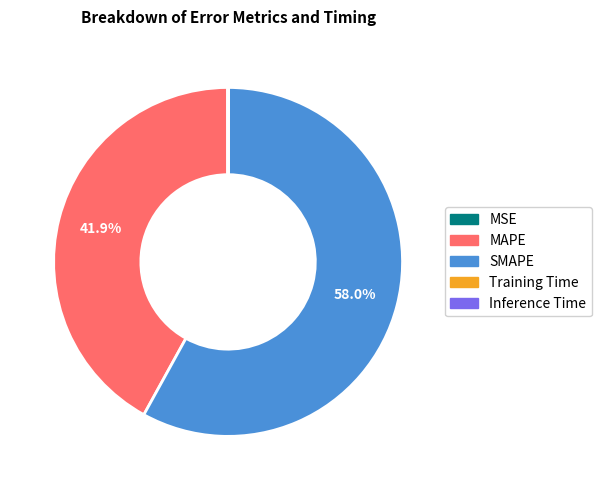

What portion of the pie excludes MAPE?

58.1%